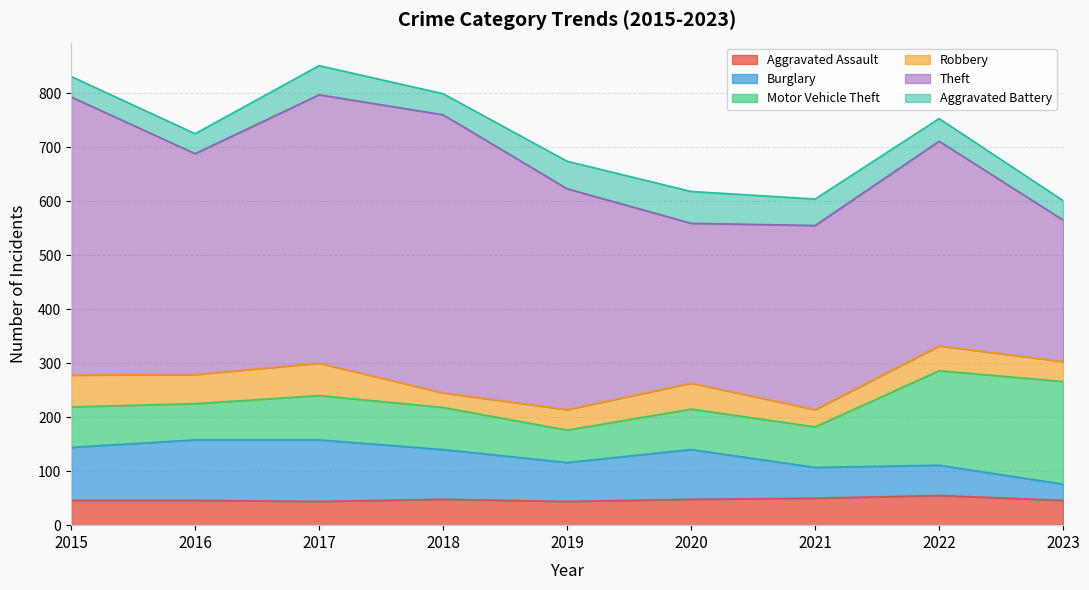

What is the approximate value of Motor Vehicle Theft at 2016, to the nearest 5?

65